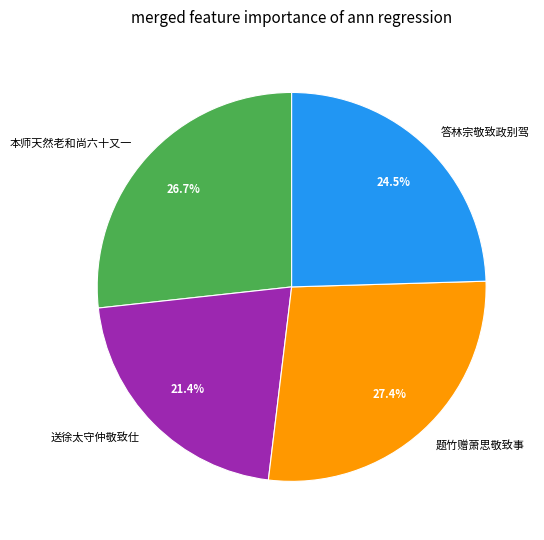

Which slice is the smallest?

送徐太守仲敬致仕